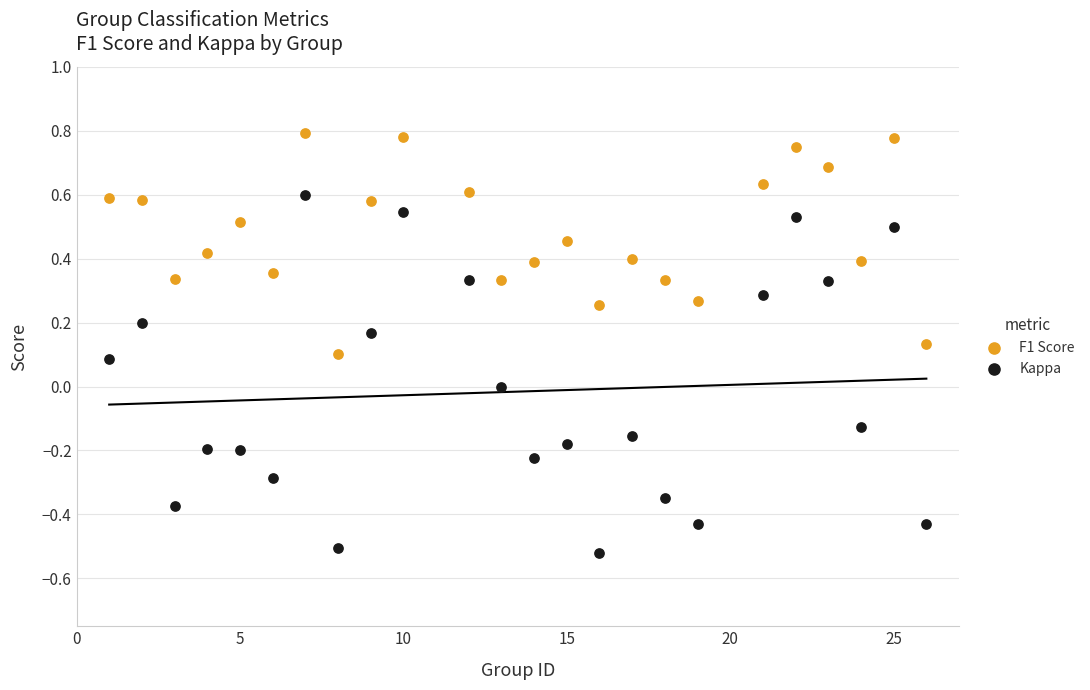

Which series reaches the minimum Y coordinate?

Kappa